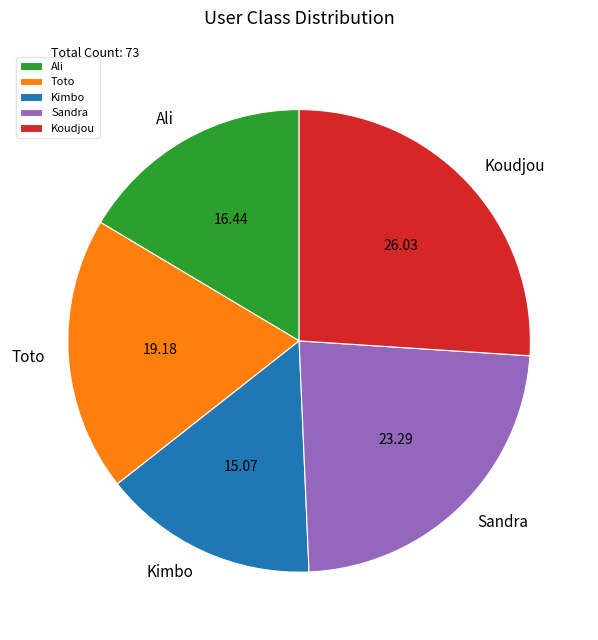

Which has a higher value, Toto or Koudjou?

Koudjou